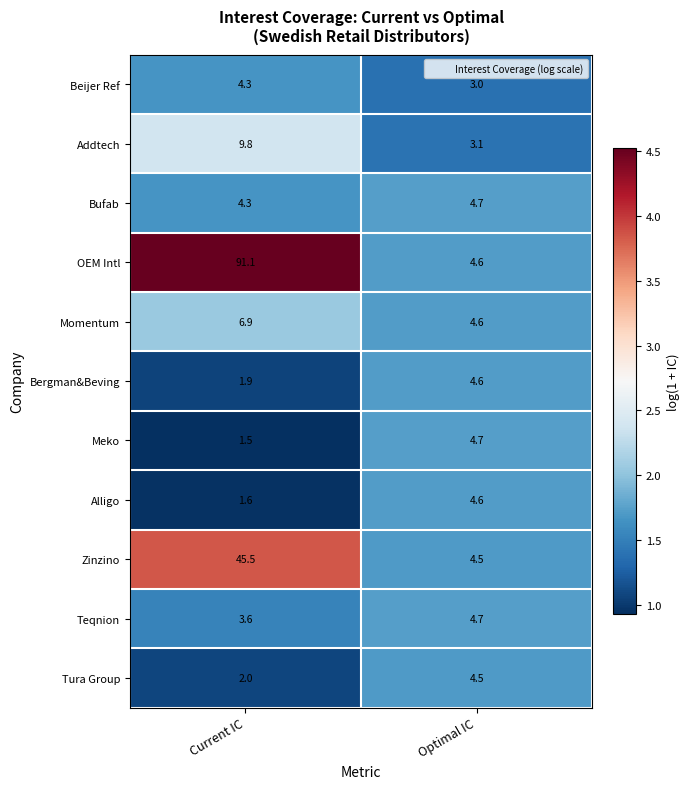

At which category is the sum across all series the highest?

Current IC